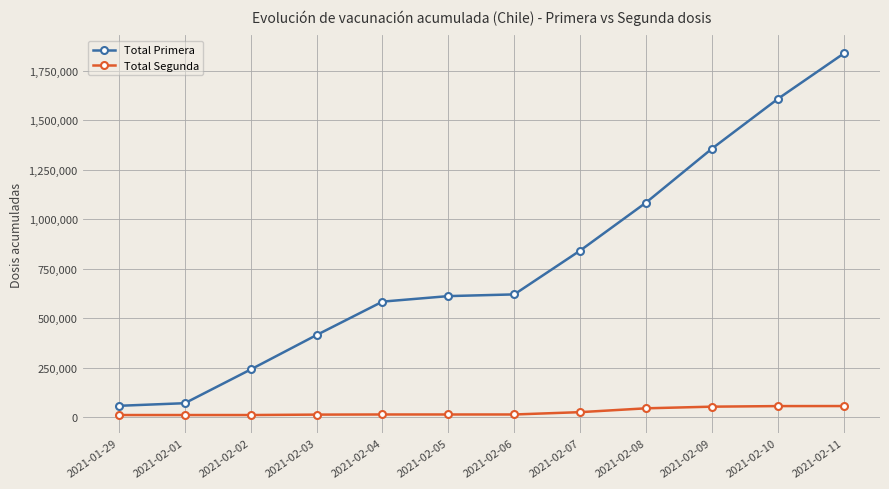

The value of Total Primera at 2021-02-03 is 414626. True or false?

True